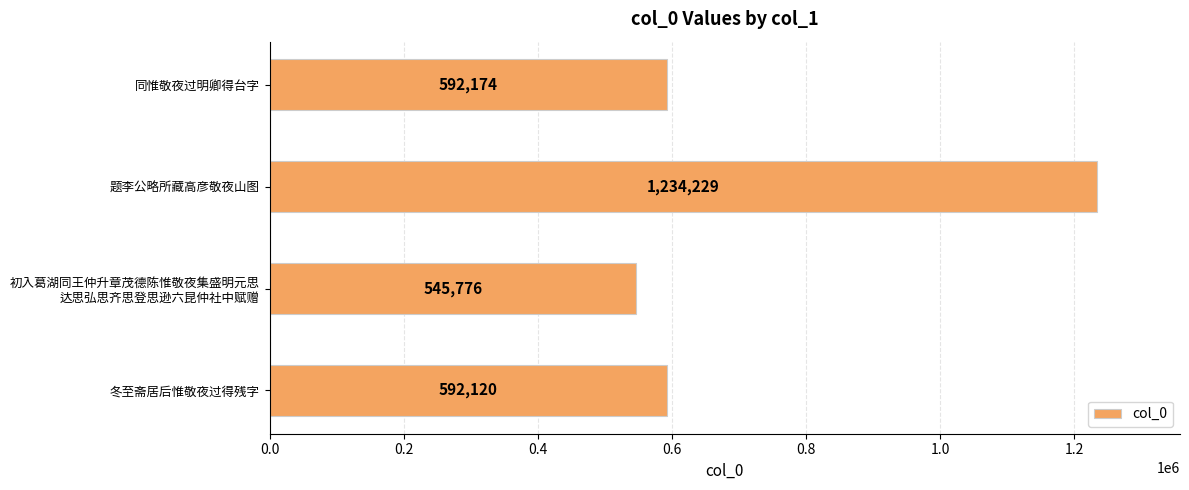

Which category has the highest value across all series?

题李公略所藏高彦敬夜山图